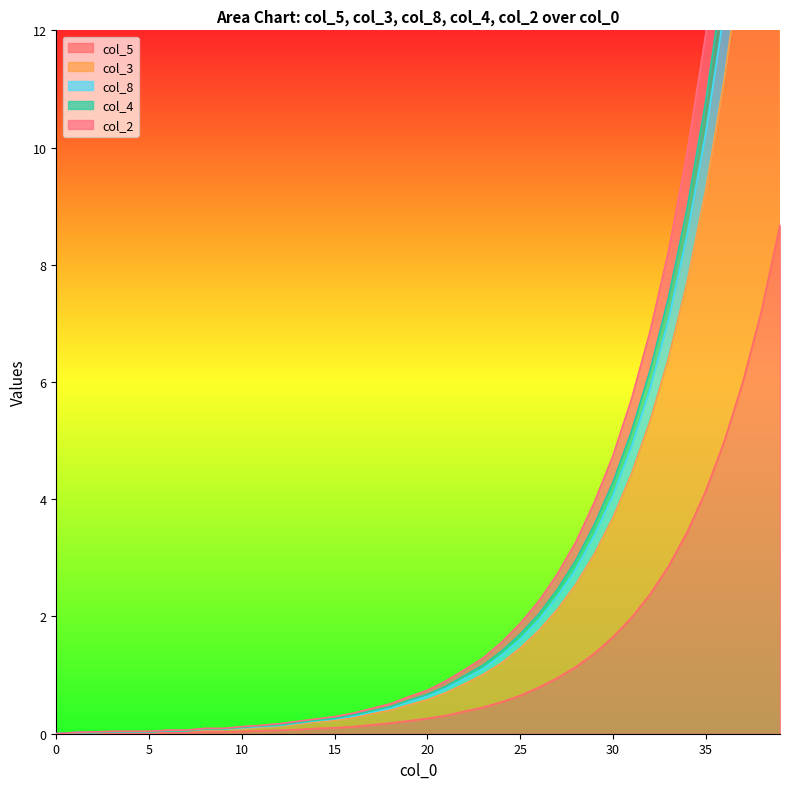

Rank the series at 5 from highest to lowest value.

col_4, col_3, col_8, col_2, col_5